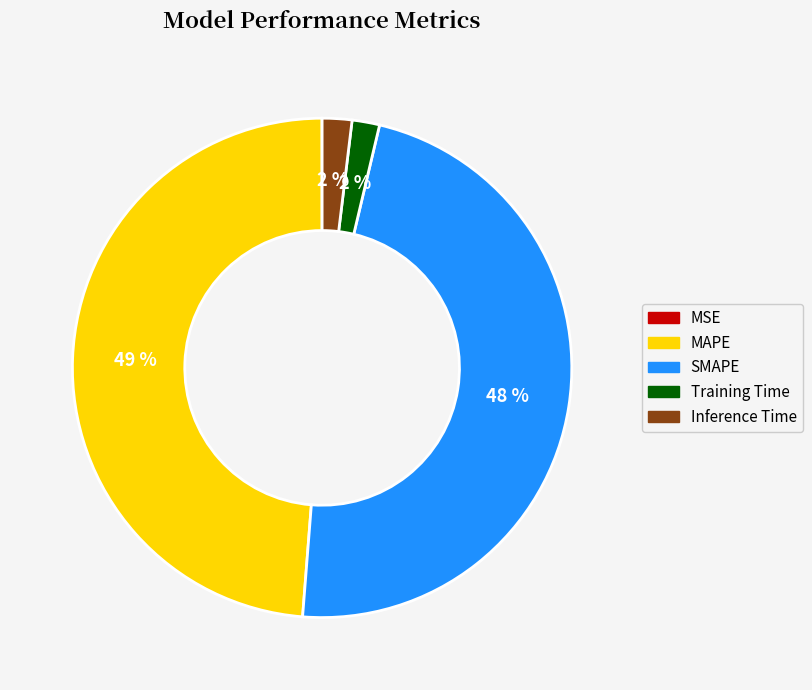

To the nearest percent, what percentage of the pie is SMAPE?

48%